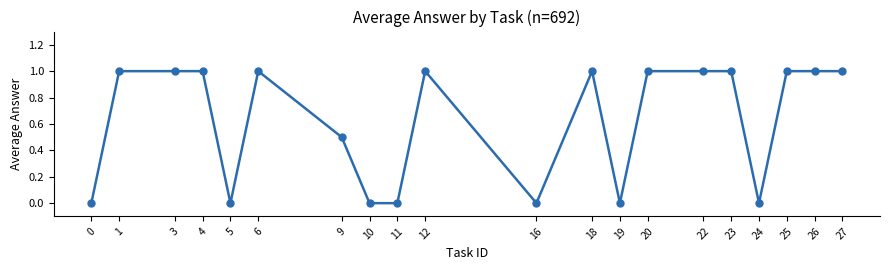

What is the greatest value displayed?

1.0